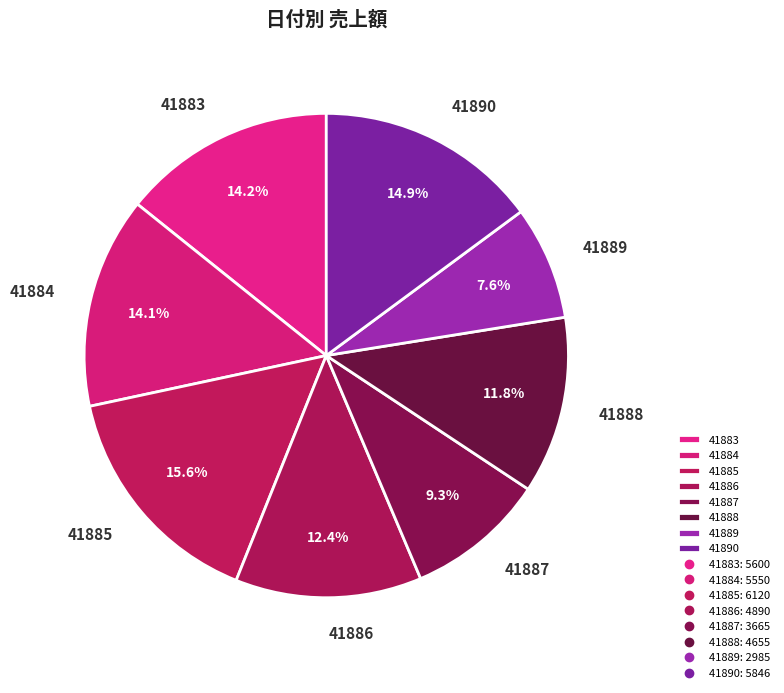

What percentage is NOT represented by 41888?

88.2%